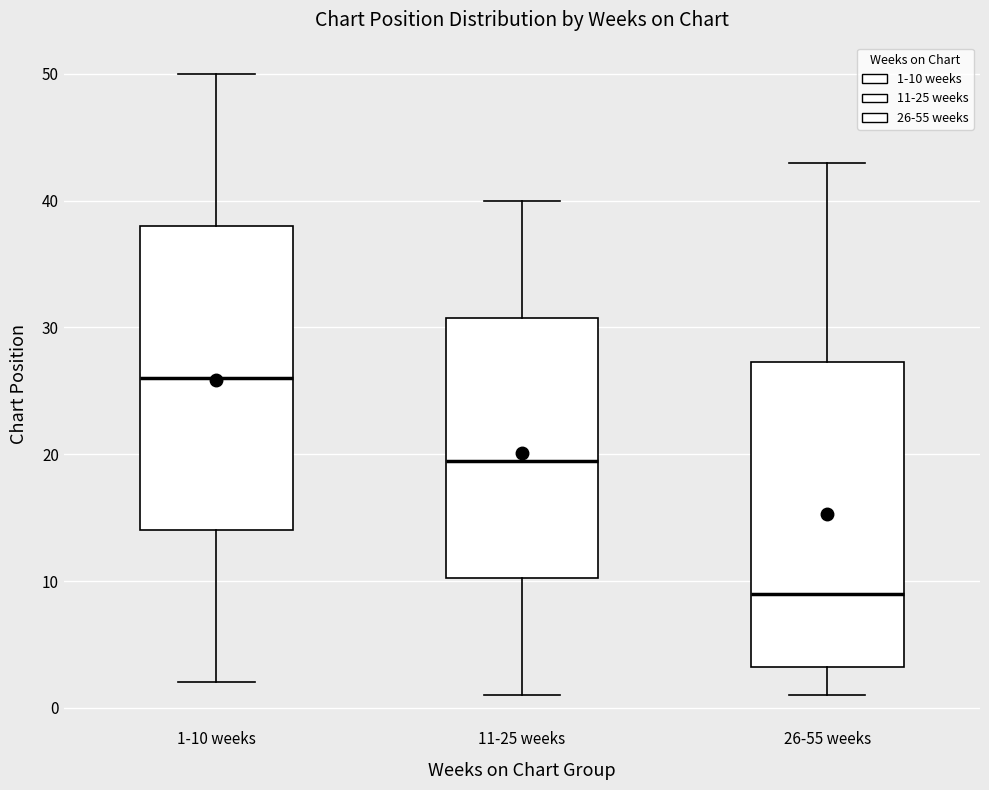

Reading left to right, transcribe this box plot: for each box, give where its median line is, the range the box spans, and where its two whiskers end, as read against the y-axis. The values are not printed on the chart, so give them approximately, as read against the axis.

1-10 weeks: median 26, box 14 to 38, whiskers 2 to 50
11-25 weeks: median 20, box 10 to 31, whiskers 1 to 40
26-55 weeks: median 9, box 3 to 27, whiskers 1 to 43